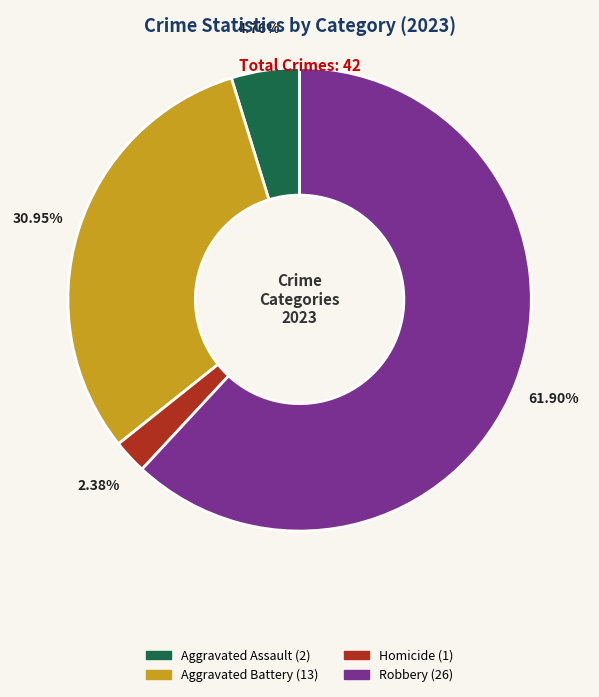

Count the number of slices in the pie.

4